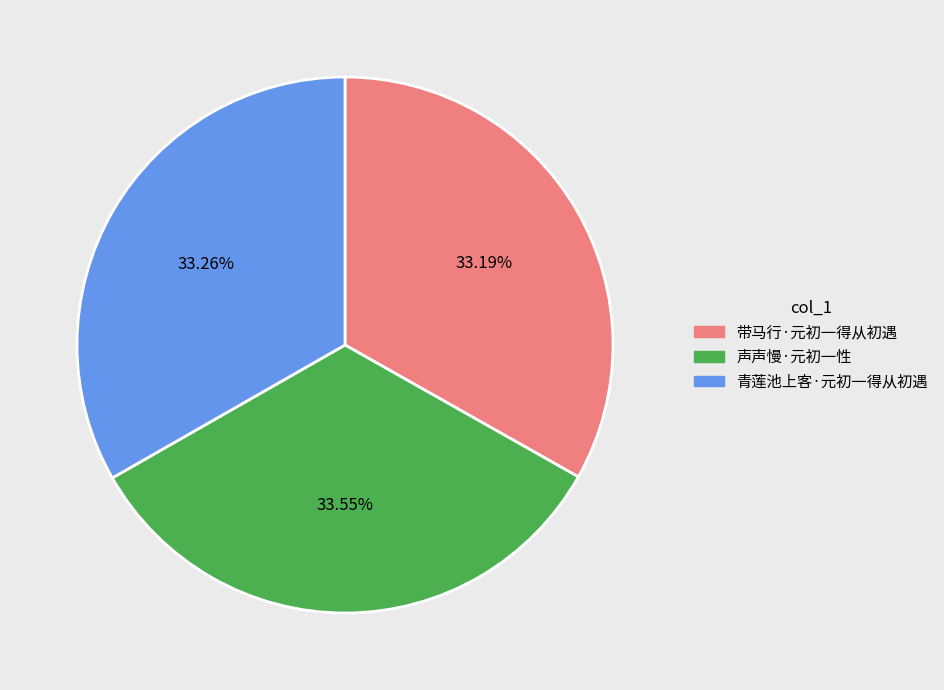

Combined, do 青莲池上客·元初一得从初遇 and 声声慢·元初一性 account for over 50%?

Yes